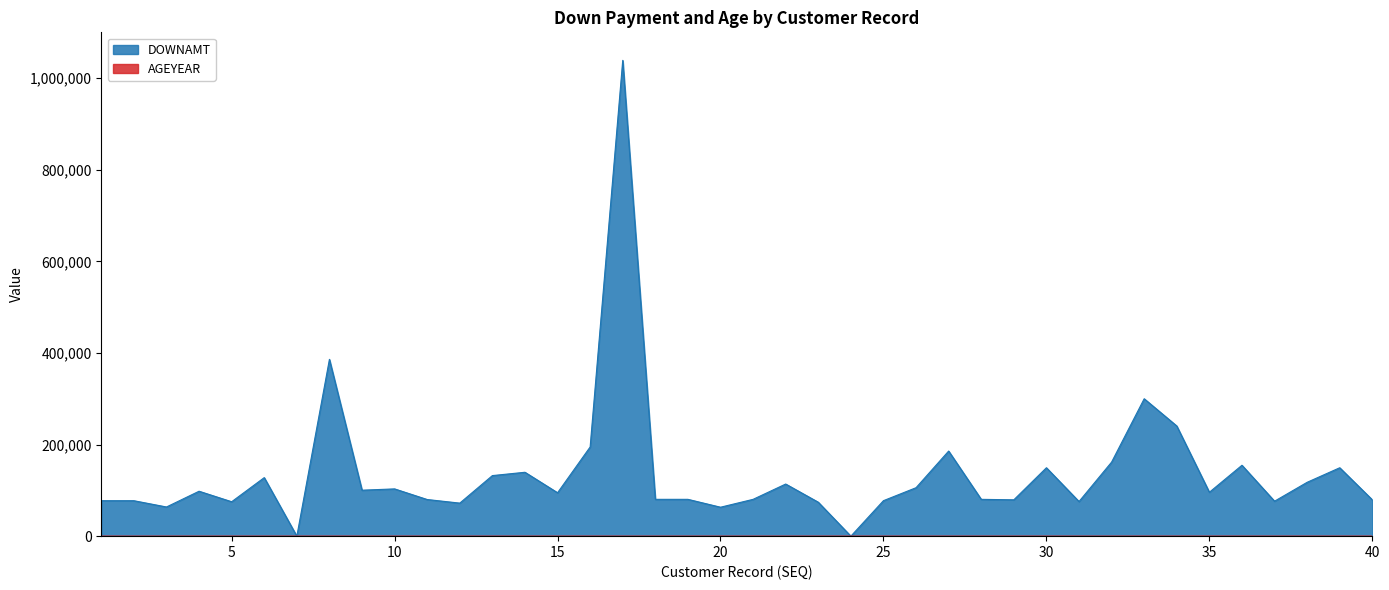

What is the difference between the AGEYEAR values at 7 and 12?

7